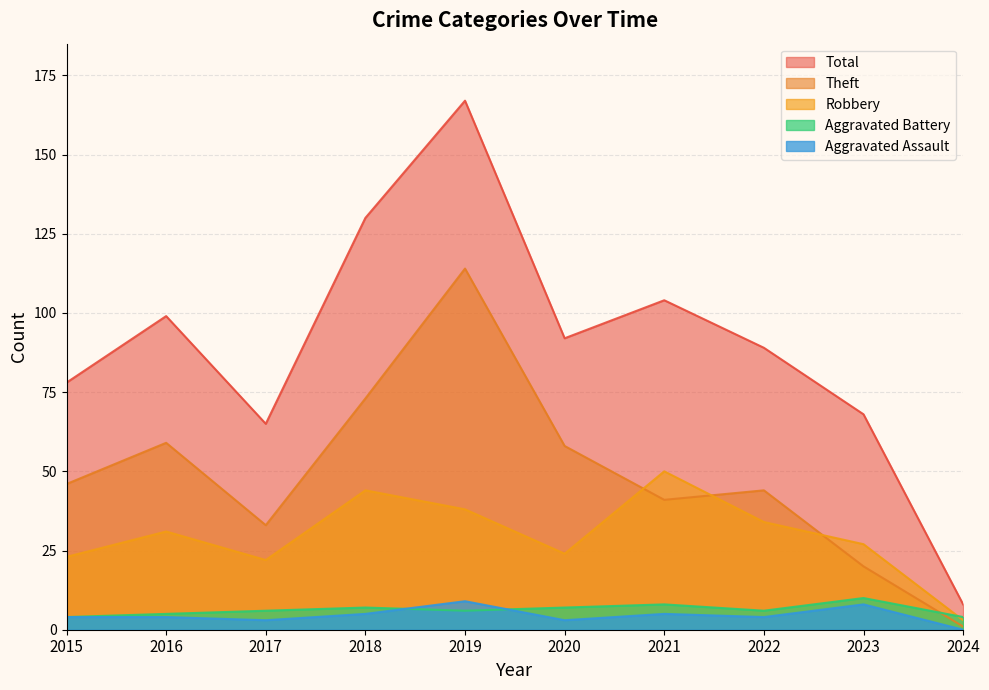

How many data points in Theft are less than 46?

5